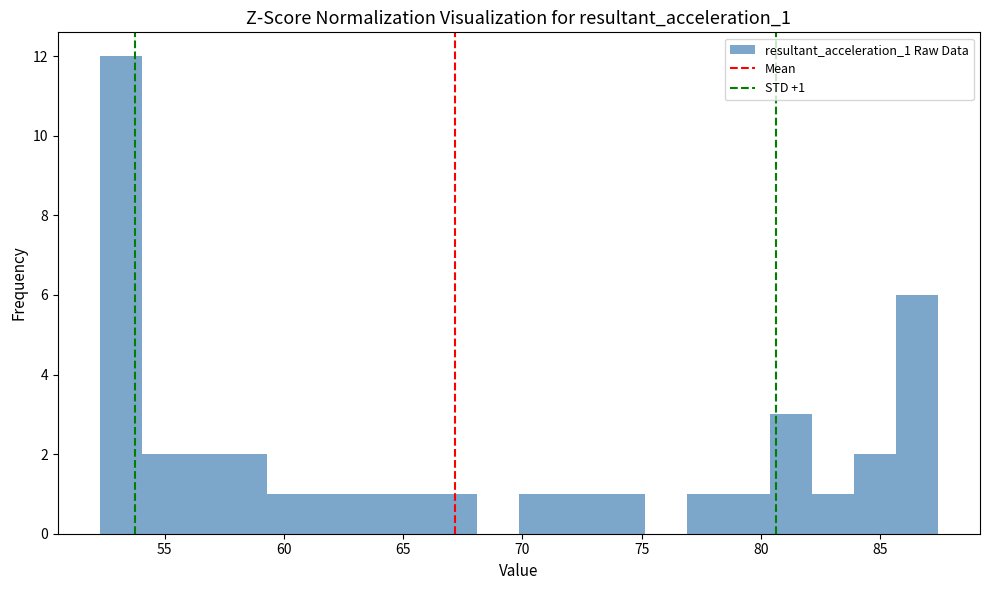

Around what value on the x-axis is the tallest bar? Give the approximate position of its centre, as read against the axis.

53.0